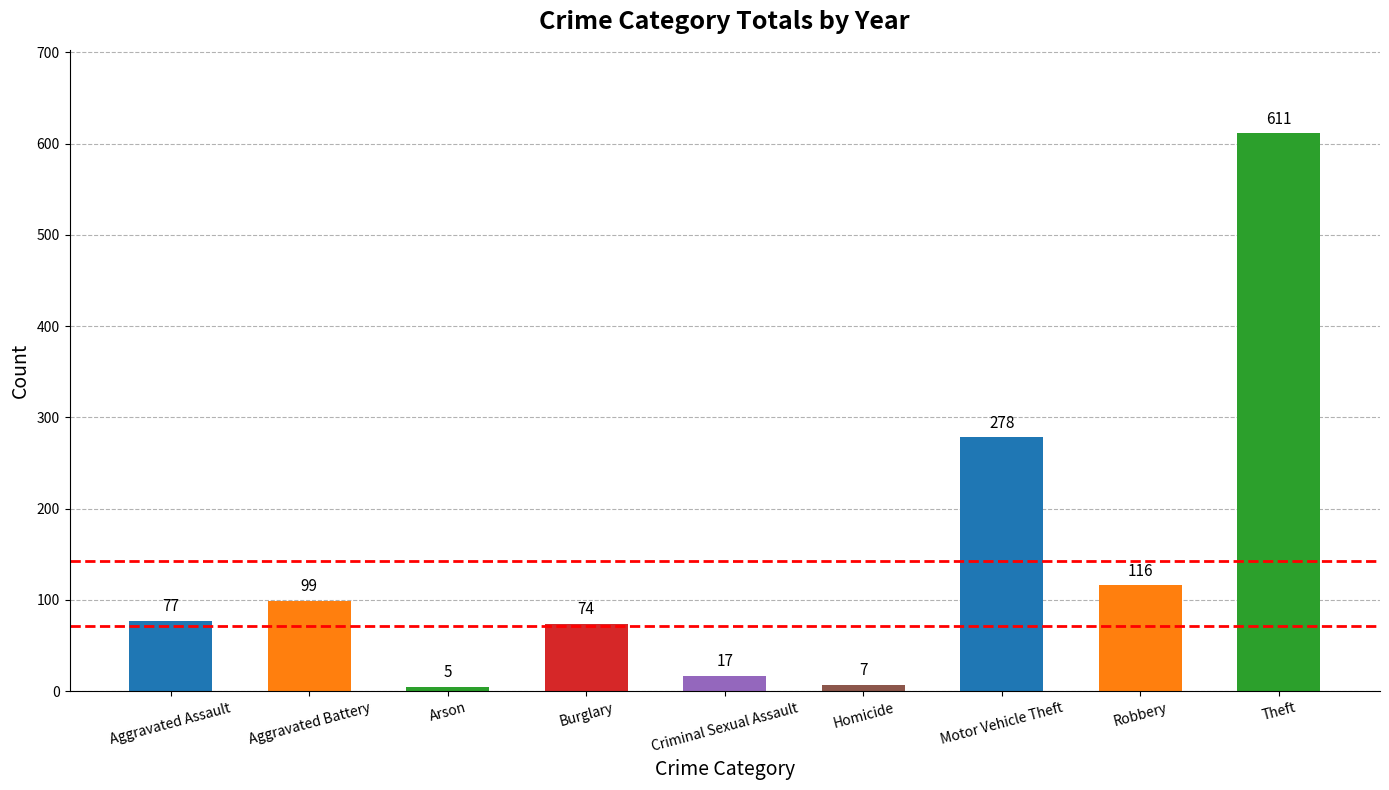

What is the greatest value displayed?

611